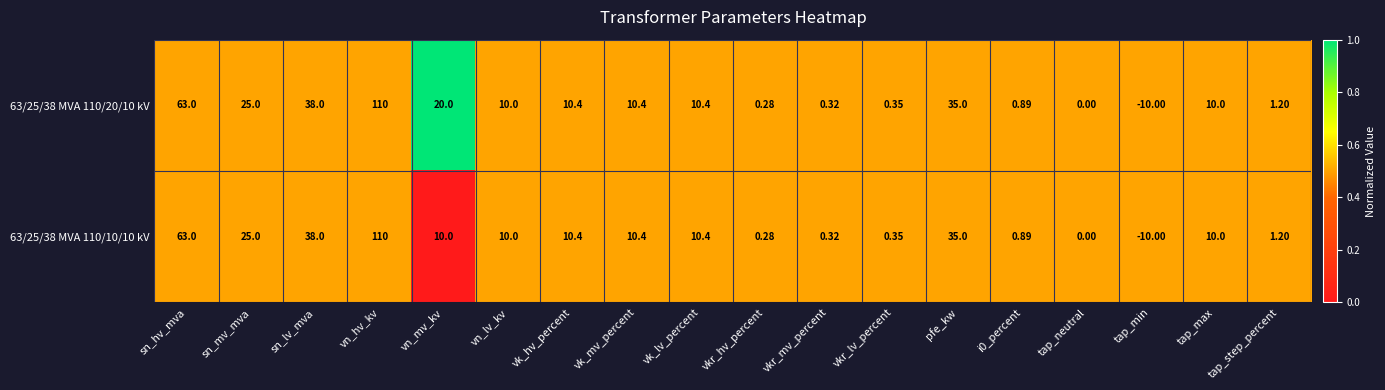

How many data points in 63/25/38 MVA 110/20/10 kV are less than 10?

7